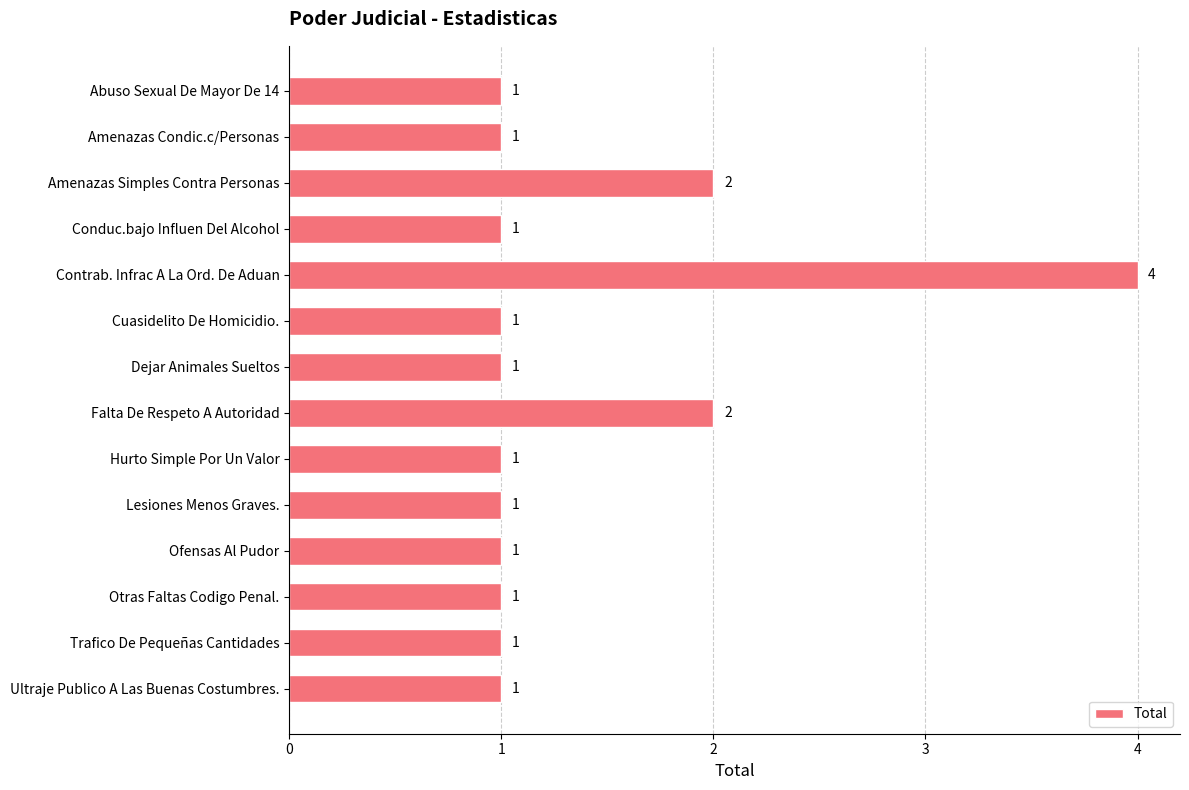

What is the maximum value shown in the chart?

4